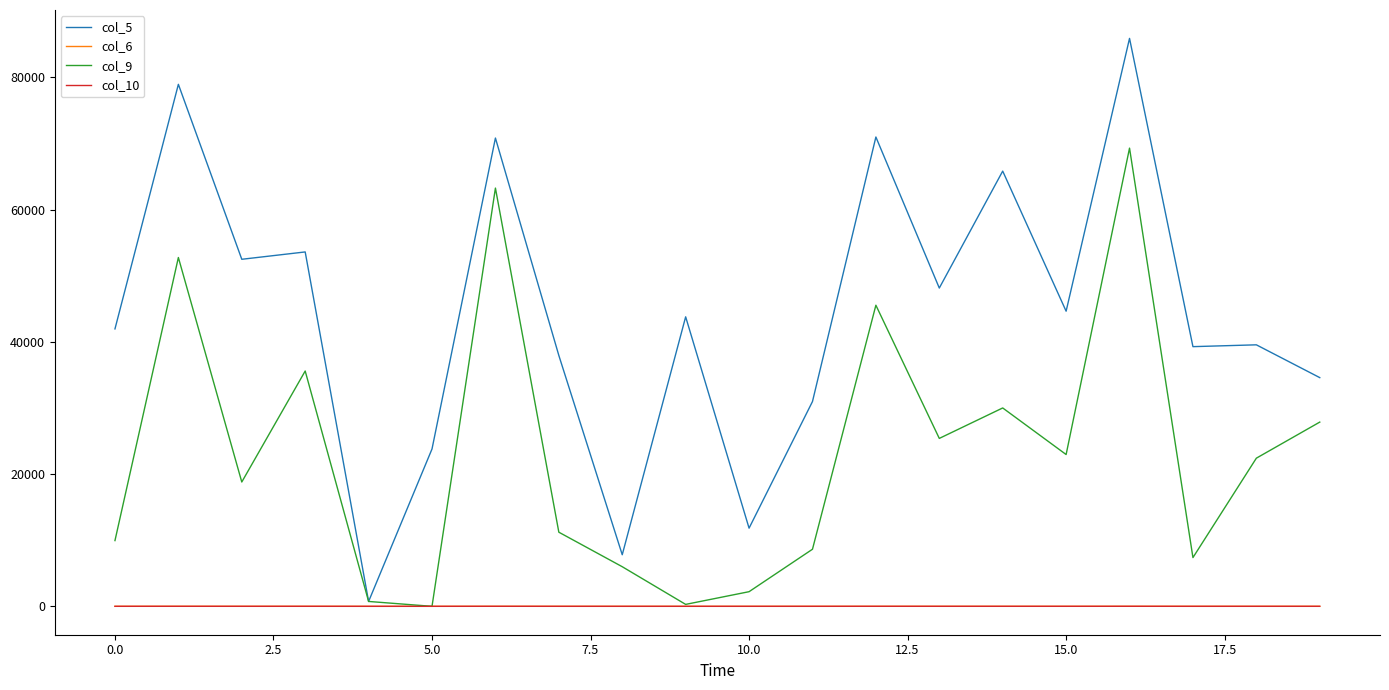

Which series has the largest total across all categories?

col_5